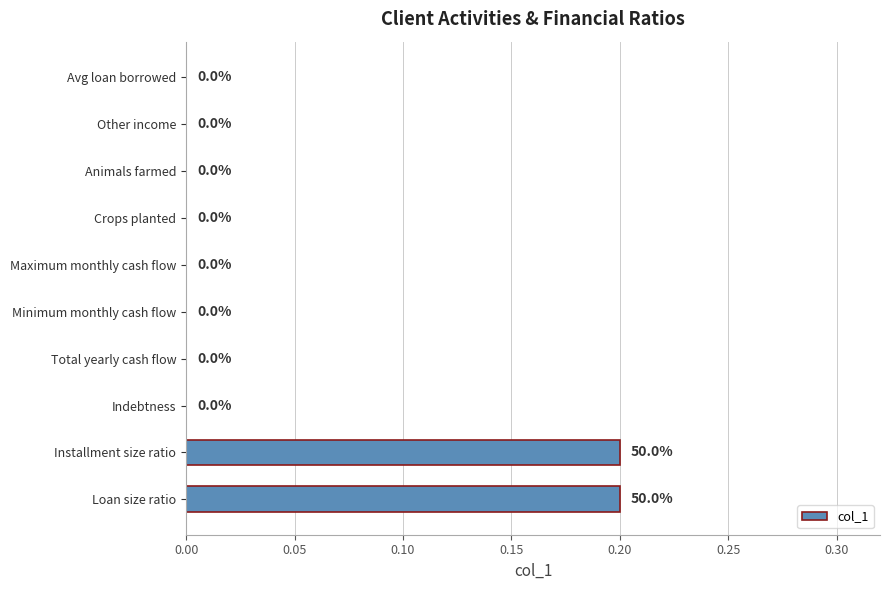

Reading top to bottom, what are all the values shown in this chart?

Avg loan borrowed=0.0	Other income=0.0	Animals farmed=0.0	Crops planted=0.0	Maximum monthly cash flow=0.0	Minimum monthly cash flow=0.0	Total yearly cash flow=0.0	Indebtness=0.0	Installment size ratio=0.2	Loan size ratio=0.2